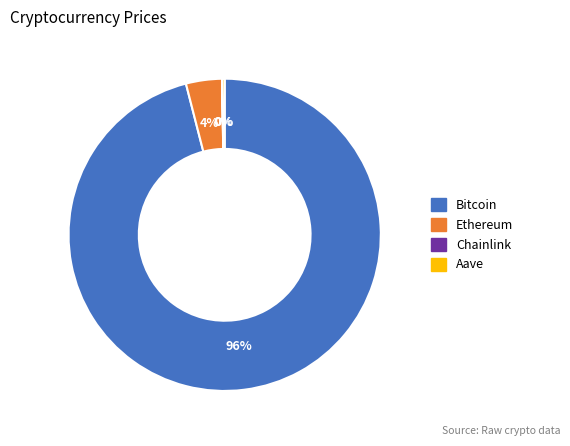

Does any single category account for the majority?

Yes